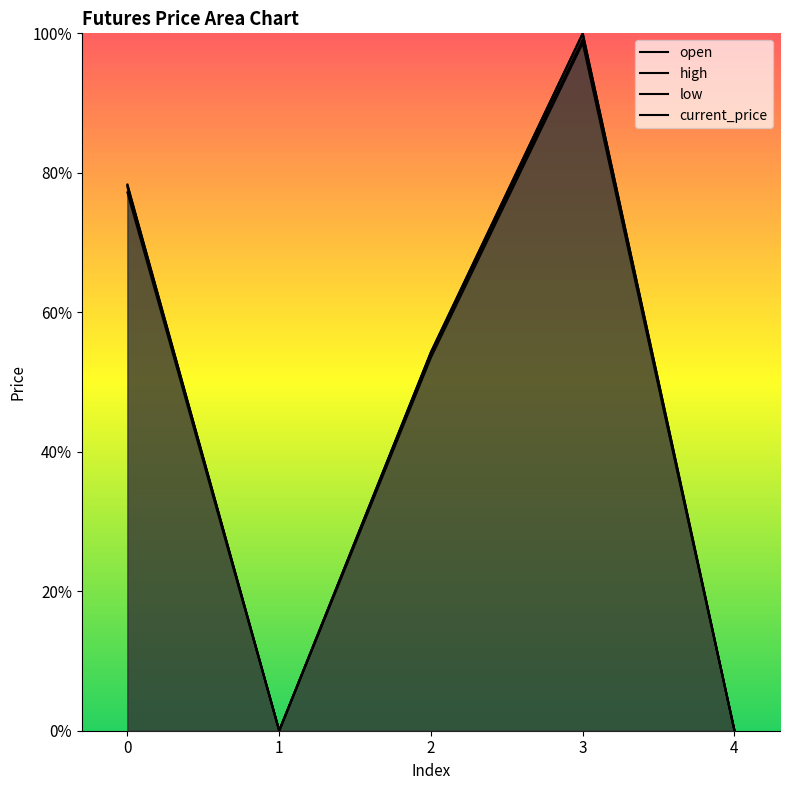

What is the total value across all series at 2?

216.3